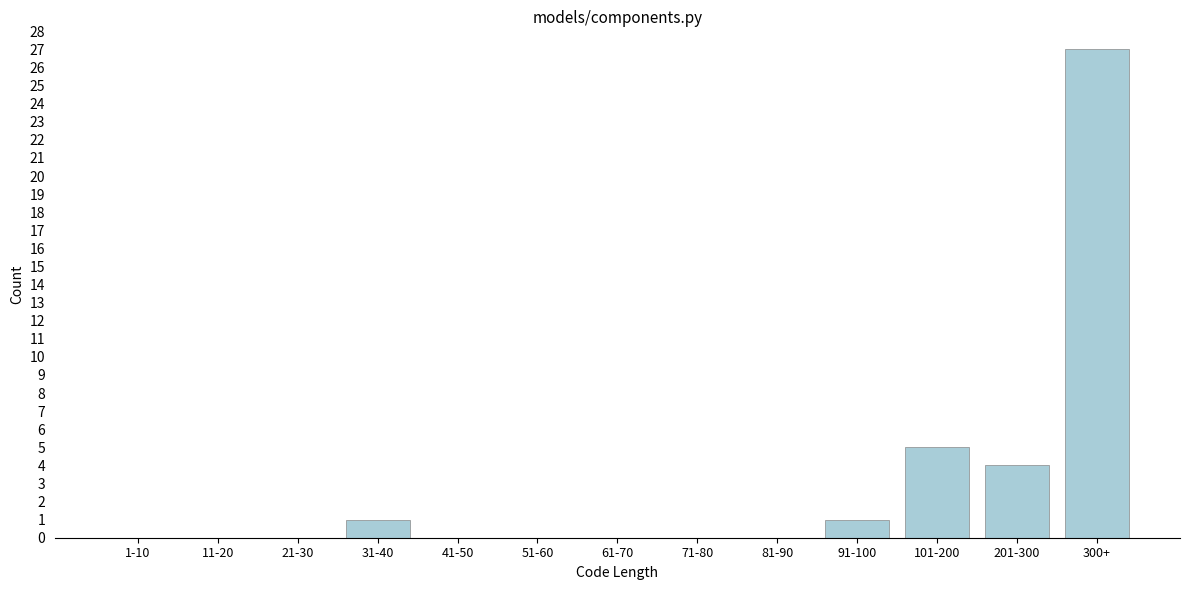

Reading left to right, transcribe all the data shown in this chart.

1-10=0	11-20=0	21-30=0	31-40=1	41-50=0	51-60=0	61-70=0	71-80=0	81-90=0	91-100=1	101-200=5	201-300=4	300+=27